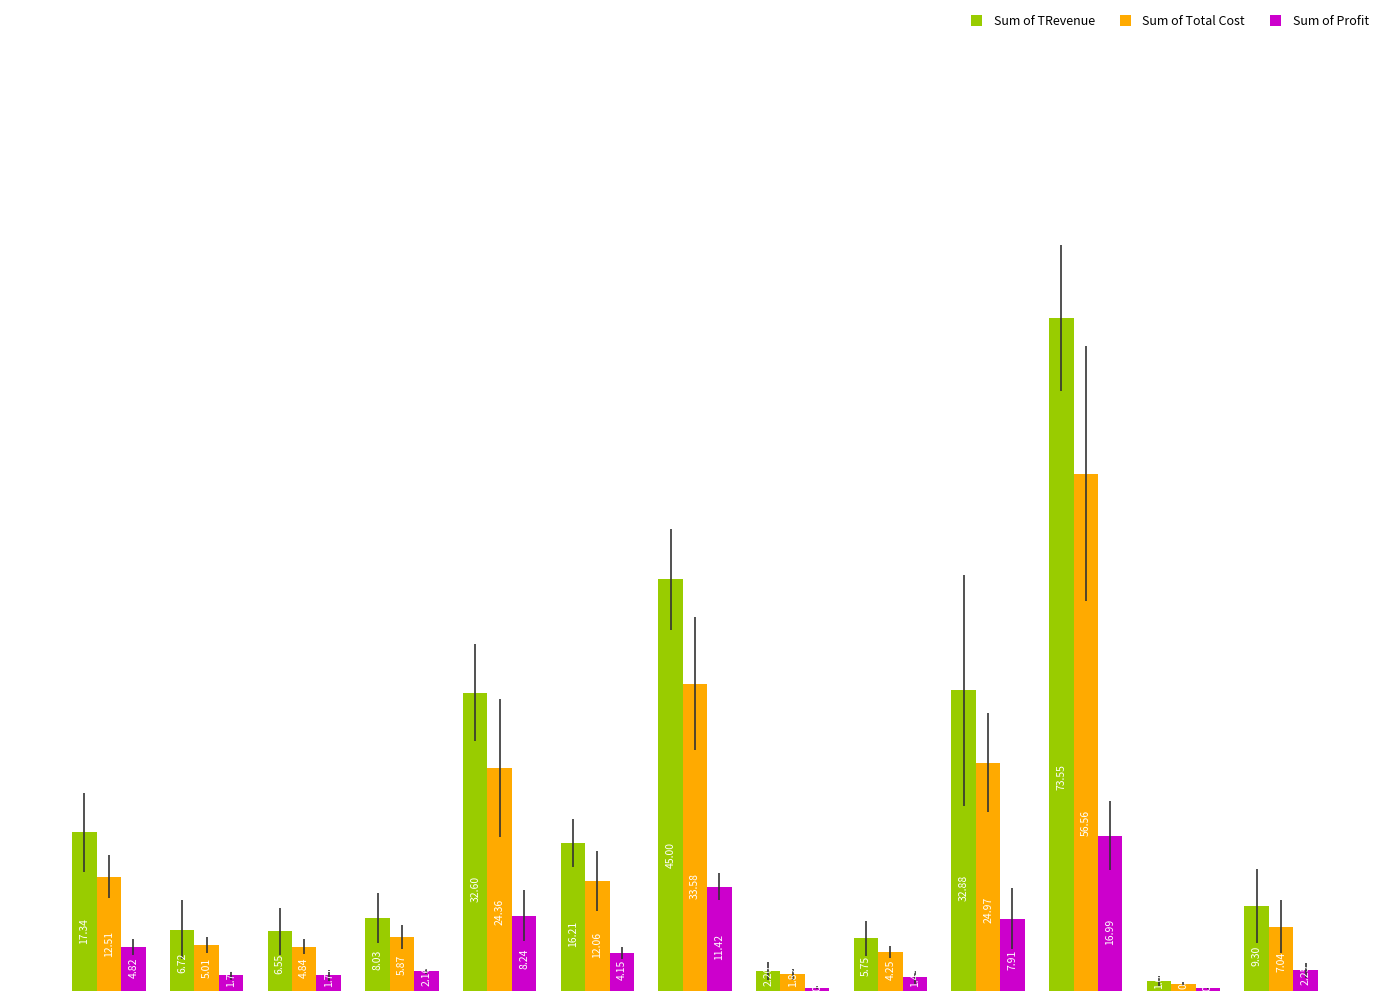

What is the value of the Sum of Profit bar at the 11th from the left?

17.0